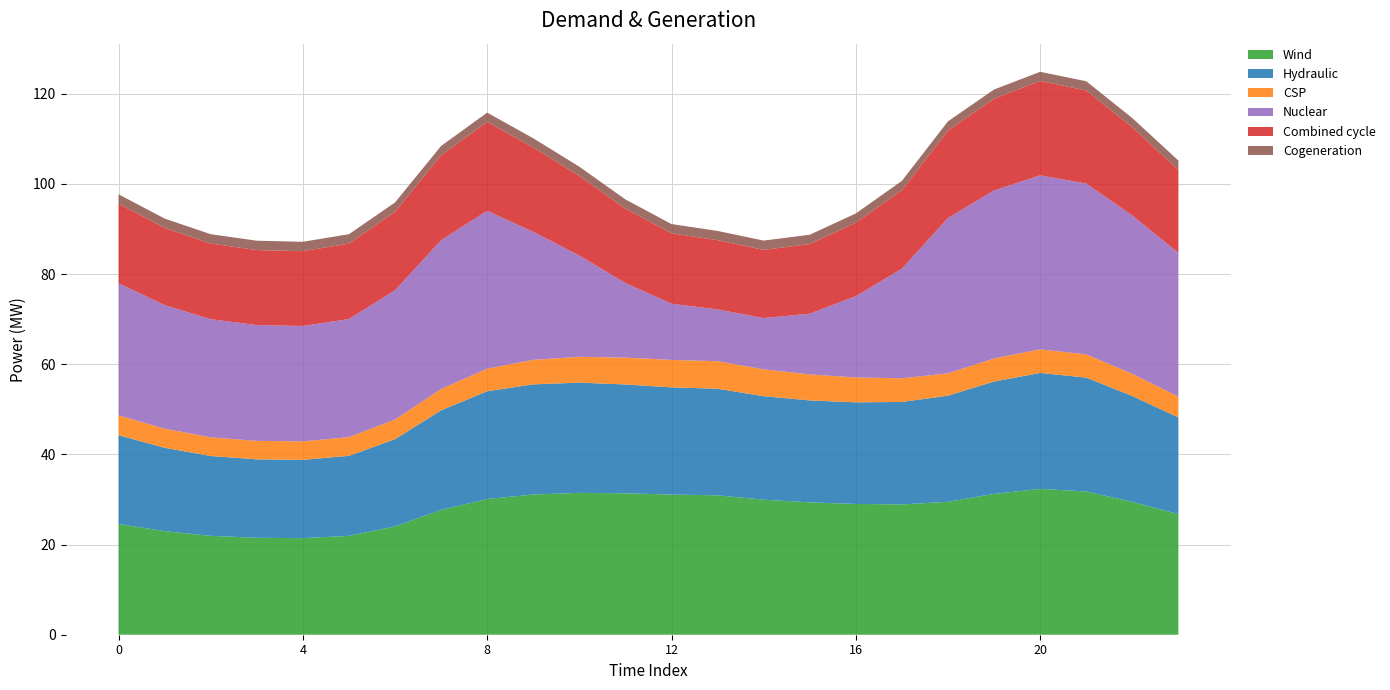

Reading right to left, what are all the values shown in this chart?

Series 0: 23=26.8	22=29.5	21=31.8	20=32.3	19=31.2	18=29.5	17=28.9	16=29.0	15=29.4	14=30.0	13=30.9	12=31.1	11=31.4	10=31.5	9=31.1	8=30.1	7=27.7	6=24.0	5=21.9	4=21.4	3=21.5	2=21.9	1=23.0	0=24.6
Series 1: 23=21.4	22=23.5	21=25.3	20=25.7	19=24.9	18=23.5	17=22.7	16=22.5	15=22.6	14=23.0	13=23.6	12=23.8	11=24.1	10=24.4	9=24.4	8=23.9	7=22.1	6=19.3	5=17.8	4=17.4	3=17.4	2=17.7	1=18.5	0=19.7
Series 2: 23=4.6	22=4.9	21=5.2	20=5.2	19=5.1	18=5.0	17=5.3	16=5.5	15=5.8	14=6.0	13=6.1	12=6.1	11=6.0	10=5.7	9=5.4	8=5.0	7=4.7	6=4.4	5=4.1	4=4.1	3=4.1	2=4.1	1=4.2	0=4.4
Series 3: 23=31.9	22=35.1	21=37.9	20=38.6	19=37.3	18=34.5	17=24.3	16=18.0	15=13.5	14=11.4	13=11.5	12=12.5	11=16.5	10=22.5	9=28.4	8=35.0	7=33.0	6=28.7	5=26.2	4=25.6	3=25.7	2=26.2	1=27.4	0=29.3
Series 4: 23=18.4	22=19.6	21=20.6	20=20.9	19=20.3	18=19.4	17=17.4	16=16.3	15=15.4	14=15.1	13=15.3	12=15.6	11=16.5	10=17.7	9=18.7	8=19.7	7=18.8	6=17.4	5=16.7	4=16.6	3=16.6	2=16.8	1=17.1	0=17.7
Series 5: 23=2.1	22=2.1	21=2.0	20=2.0	19=2.0	18=2.1	17=2.1	16=2.1	15=2.1	14=2.1	13=2.1	12=2.1	11=2.1	10=2.1	9=2.1	8=2.1	7=2.1	6=2.1	5=2.1	4=2.1	3=2.1	2=2.1	1=2.1	0=2.1